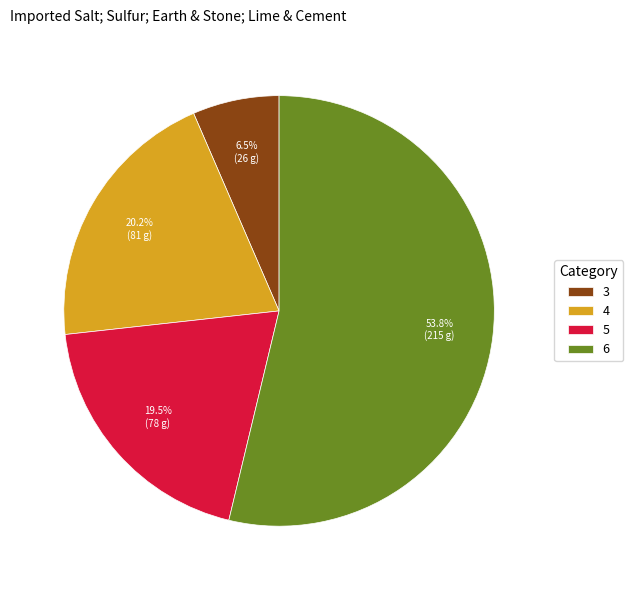

Rank the categories by value from lowest to highest.

3, 5, 4, 6